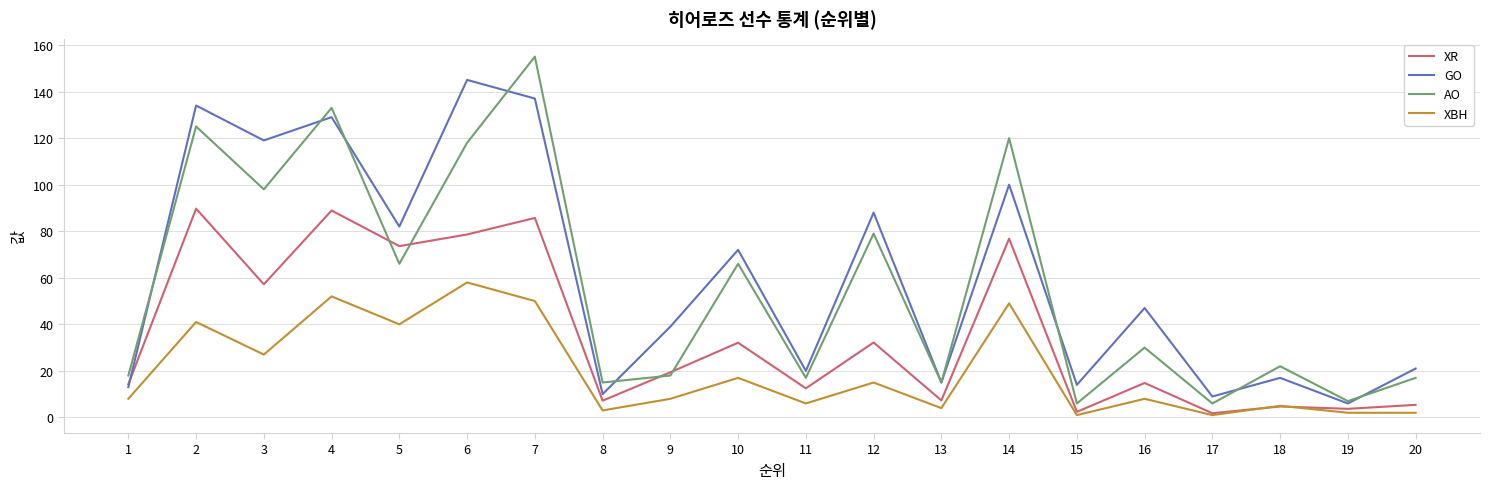

What is the maximum value shown in the chart?

155.0